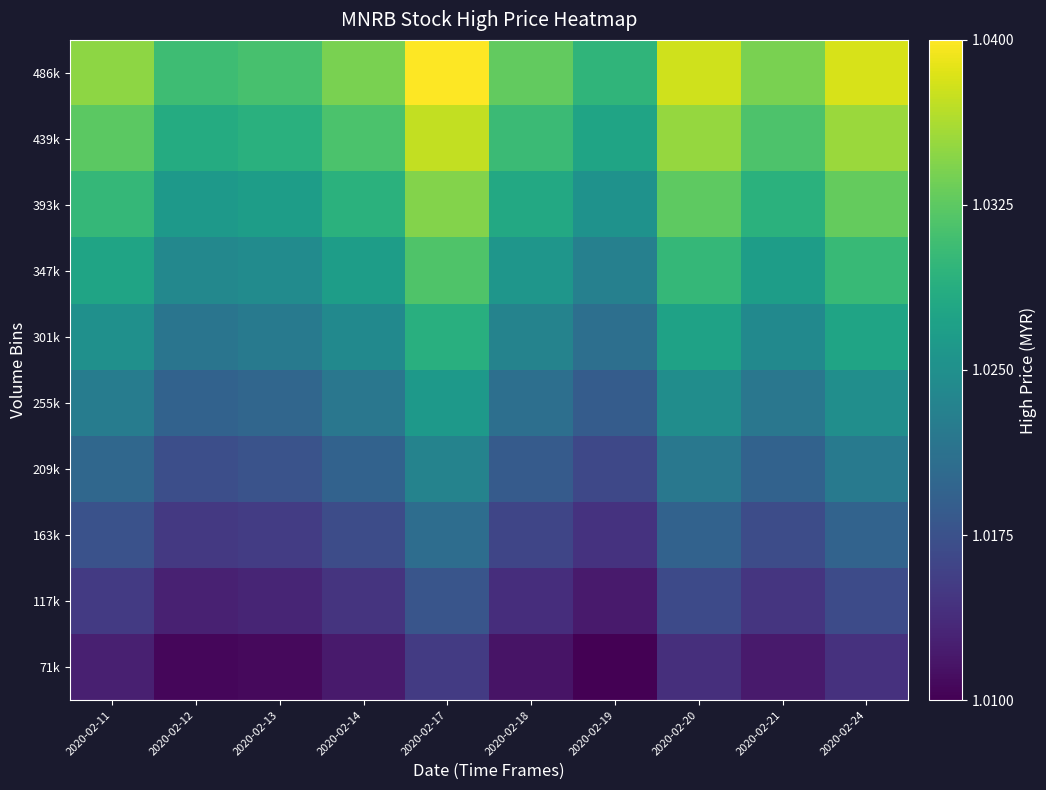

Reading left to right, transcribe all the data shown in this chart.

71k: 2020-02-11=0.5	2020-02-12=0.4	2020-02-13=0.4	2020-02-14=0.4	2020-02-17=0.5	2020-02-18=0.4	2020-02-19=0.4	2020-02-20=0.5	2020-02-21=0.4	2020-02-24=0.5
117k: 2020-02-11=0.5	2020-02-12=0.5	2020-02-13=0.5	2020-02-14=0.5	2020-02-17=0.6	2020-02-18=0.5	2020-02-19=0.4	2020-02-20=0.5	2020-02-21=0.5	2020-02-24=0.5
163k: 2020-02-11=0.6	2020-02-12=0.5	2020-02-13=0.5	2020-02-14=0.5	2020-02-17=0.6	2020-02-18=0.5	2020-02-19=0.5	2020-02-20=0.6	2020-02-21=0.5	2020-02-24=0.6
209k: 2020-02-11=0.6	2020-02-12=0.6	2020-02-13=0.6	2020-02-14=0.6	2020-02-17=0.7	2020-02-18=0.6	2020-02-19=0.5	2020-02-20=0.7	2020-02-21=0.6	2020-02-24=0.7
255k: 2020-02-11=0.7	2020-02-12=0.6	2020-02-13=0.6	2020-02-14=0.6	2020-02-17=0.7	2020-02-18=0.6	2020-02-19=0.6	2020-02-20=0.7	2020-02-21=0.6	2020-02-24=0.7
301k: 2020-02-11=0.7	2020-02-12=0.6	2020-02-13=0.7	2020-02-14=0.7	2020-02-17=0.8	2020-02-18=0.7	2020-02-19=0.6	2020-02-20=0.8	2020-02-21=0.7	2020-02-24=0.8
347k: 2020-02-11=0.8	2020-02-12=0.7	2020-02-13=0.7	2020-02-14=0.7	2020-02-17=0.8	2020-02-18=0.7	2020-02-19=0.7	2020-02-20=0.8	2020-02-21=0.7	2020-02-24=0.8
393k: 2020-02-11=0.8	2020-02-12=0.7	2020-02-13=0.7	2020-02-14=0.8	2020-02-17=0.9	2020-02-18=0.8	2020-02-19=0.7	2020-02-20=0.9	2020-02-21=0.8	2020-02-24=0.9
439k: 2020-02-11=0.9	2020-02-12=0.8	2020-02-13=0.8	2020-02-14=0.8	2020-02-17=1.0	2020-02-18=0.8	2020-02-19=0.8	2020-02-20=0.9	2020-02-21=0.8	2020-02-24=0.9
486k: 2020-02-11=0.9	2020-02-12=0.8	2020-02-13=0.8	2020-02-14=0.9	2020-02-17=1.0	2020-02-18=0.9	2020-02-19=0.8	2020-02-20=1.0	2020-02-21=0.9	2020-02-24=1.0